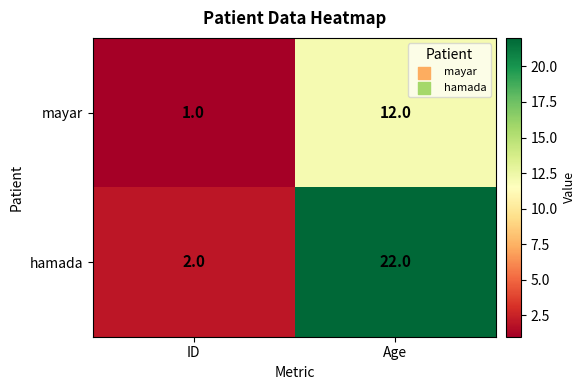

What is the sum of the hamada values at ID and Age?

24